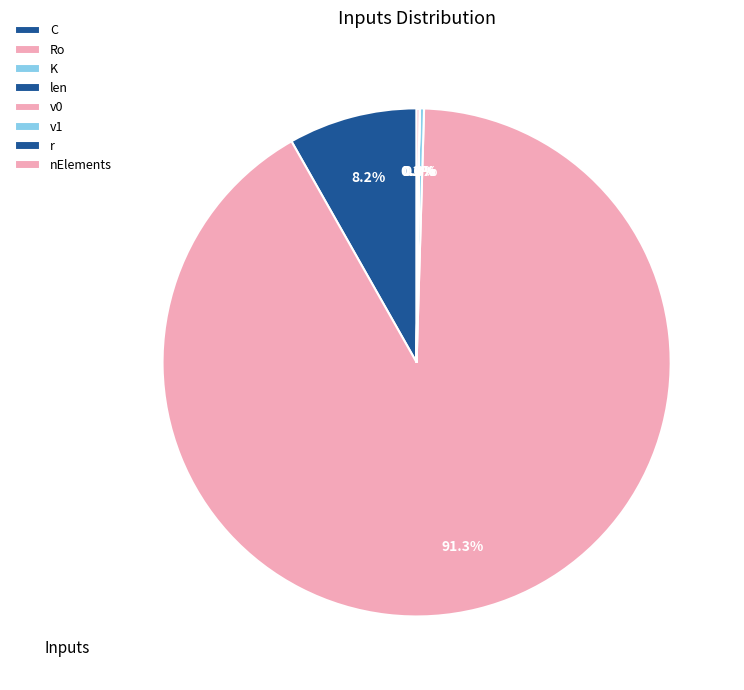

What portion of the pie excludes v1?

100.0%